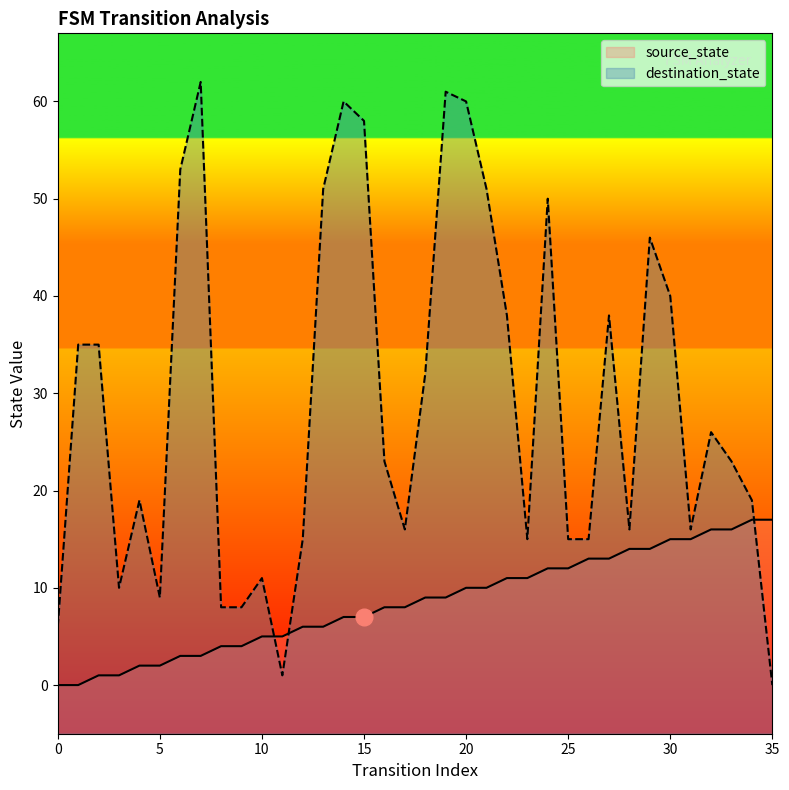

Which category has the highest value in the destination_state series?

7